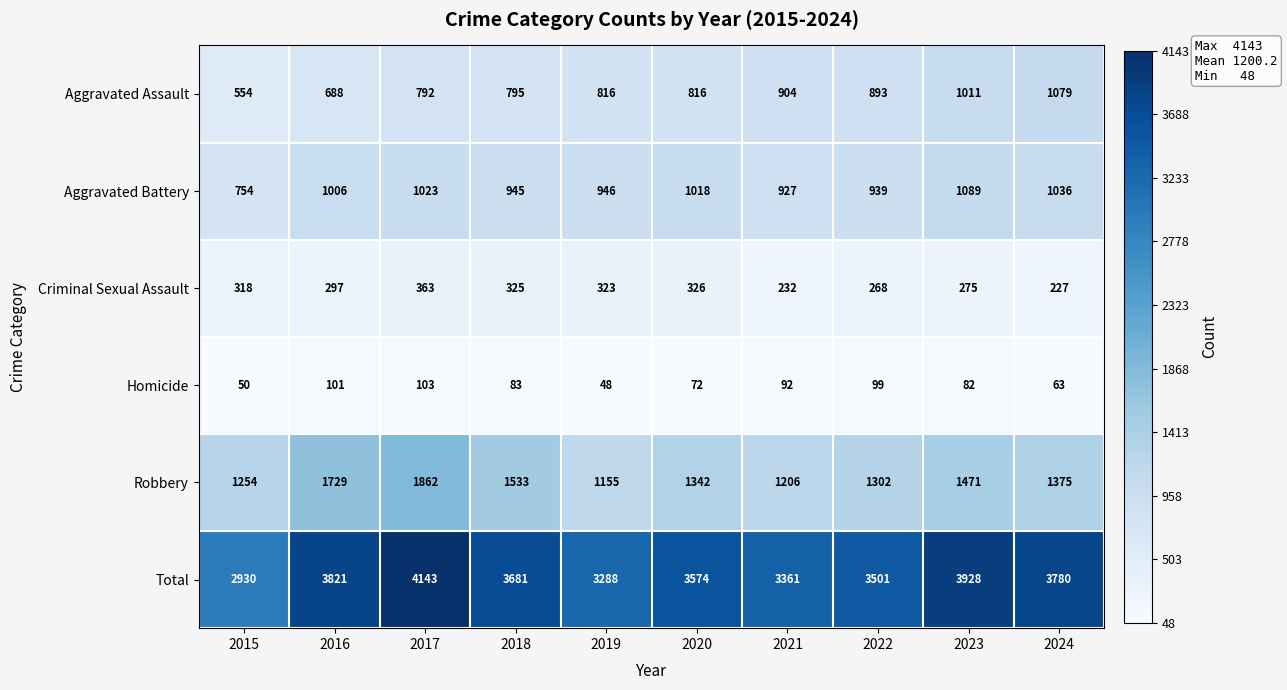

What is the minimum value shown in the chart?

48